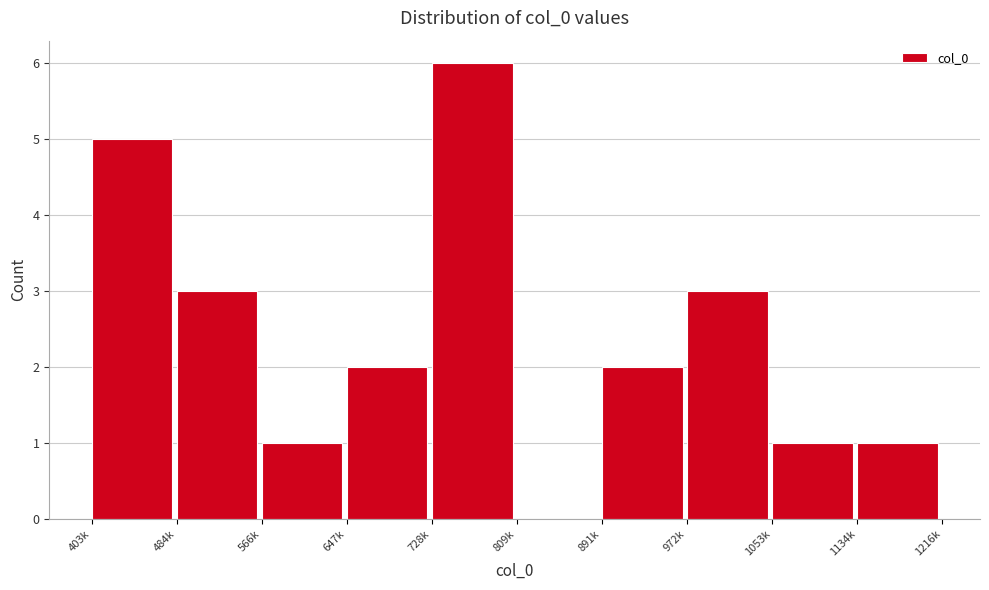

Reading right to left, list all the values displayed in this chart.

1134k=1	1053k=1	972k=3	891k=2	809k=0	728k=6	647k=2	566k=1	484k=3	403k=5